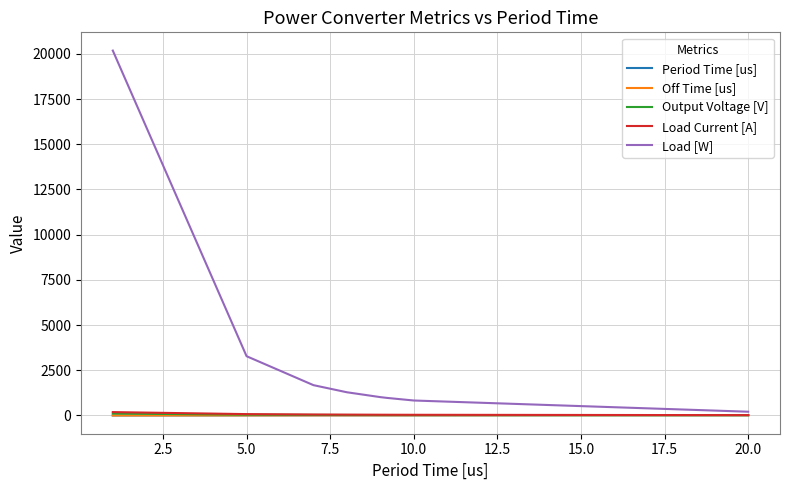

What is the maximum value shown in the chart?

20183.9